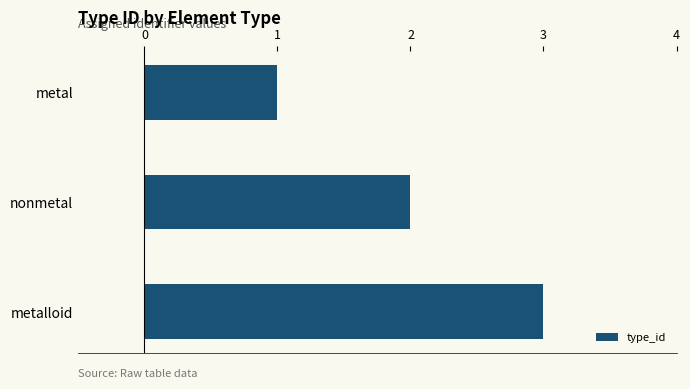

What is the sum of all values?

6